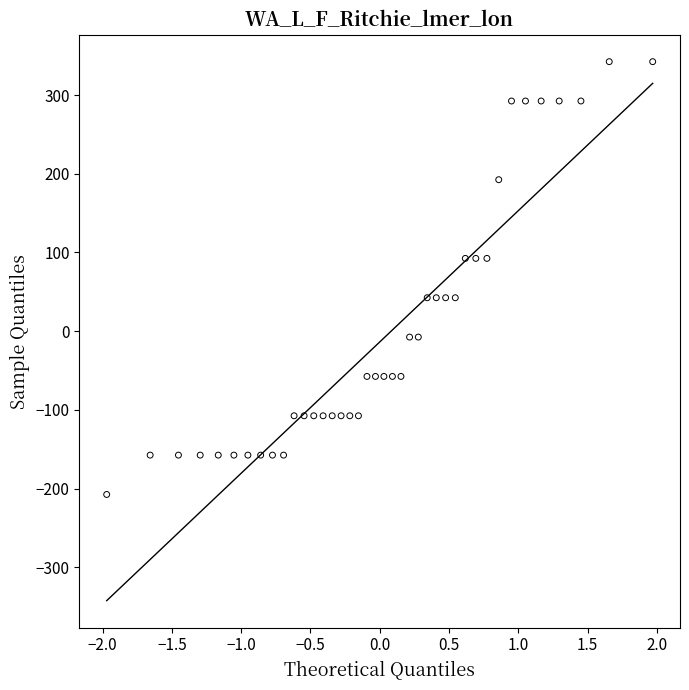

What is the range of Y values (max minus min)?

550.0